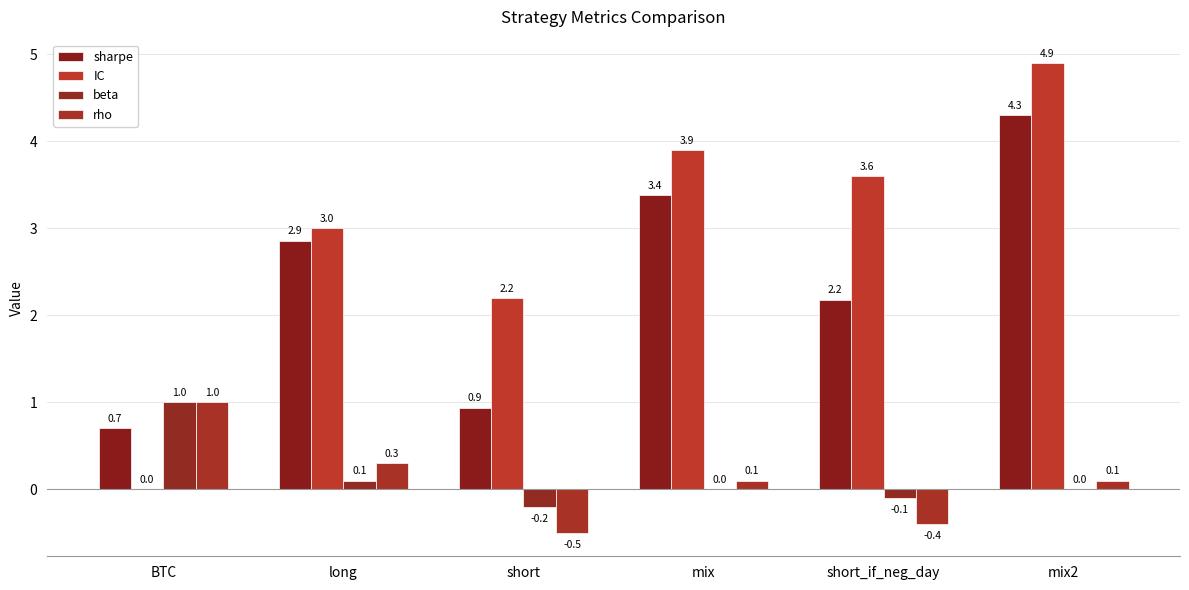

Reading left to right, extract all data points from this chart.

sharpe: 0.7	2.9	0.9	3.4	2.2	4.3
IC: 0.0	3.0	2.2	3.9	3.6	4.9
beta: 1.0	0.1	-0.2	0.0	-0.1	0.0
rho: 1.0	0.3	-0.5	0.1	-0.4	0.1